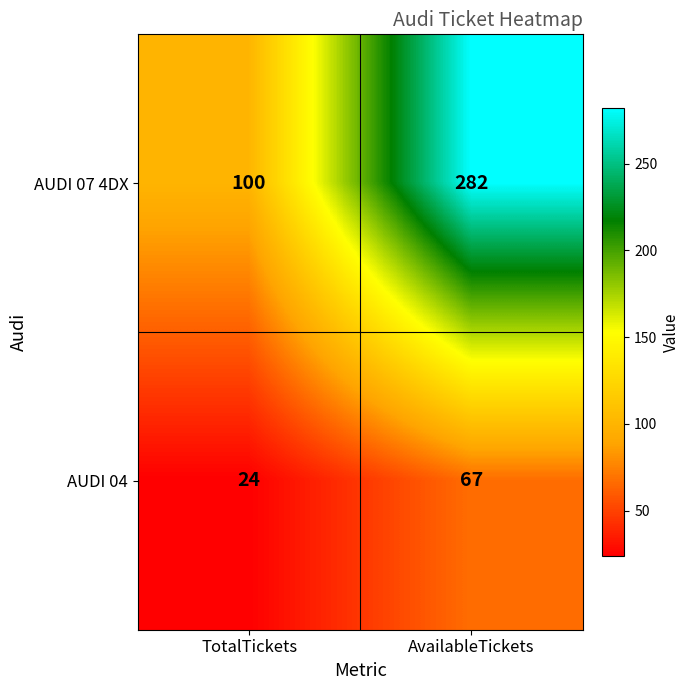

How many categories are shown in the chart?

2